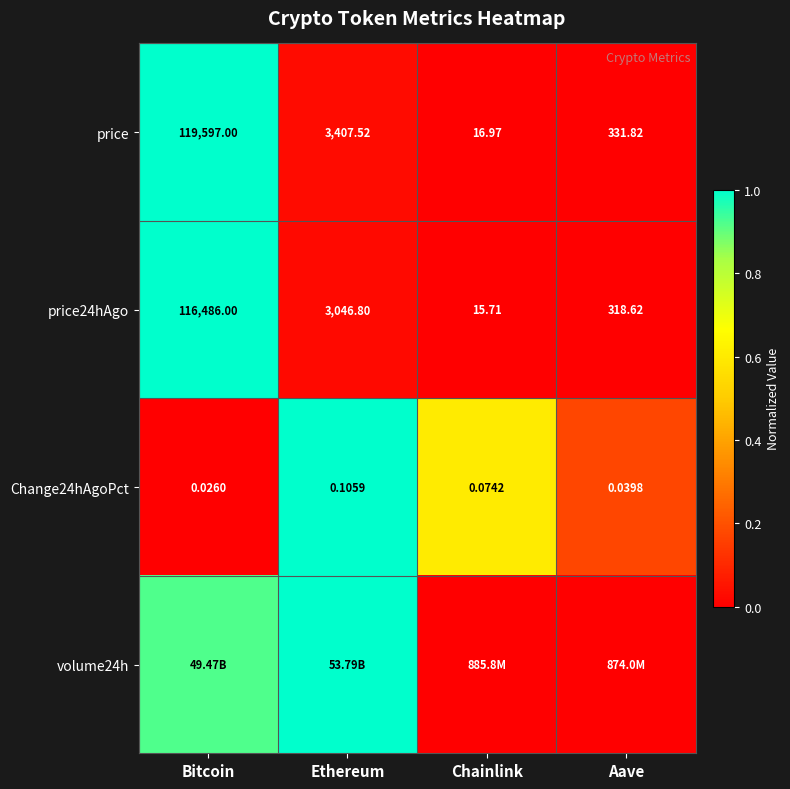

Which category has the lowest value in the Change24hAgoPct series?

Bitcoin